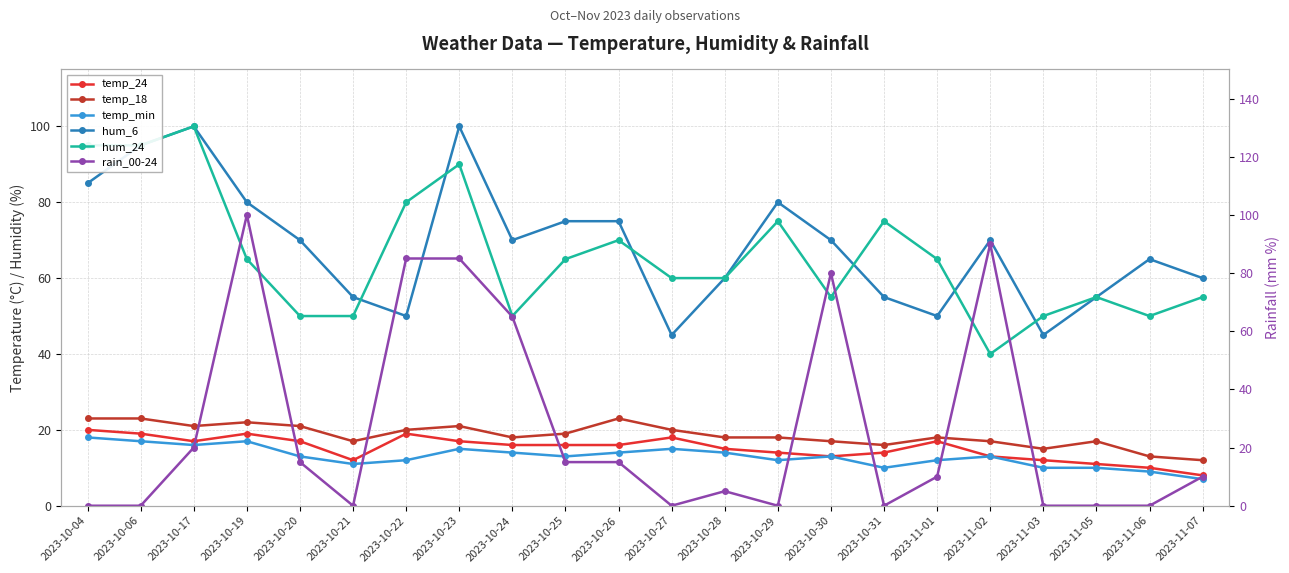

True or false: temp_24 and hum_24 cross at least once.

False